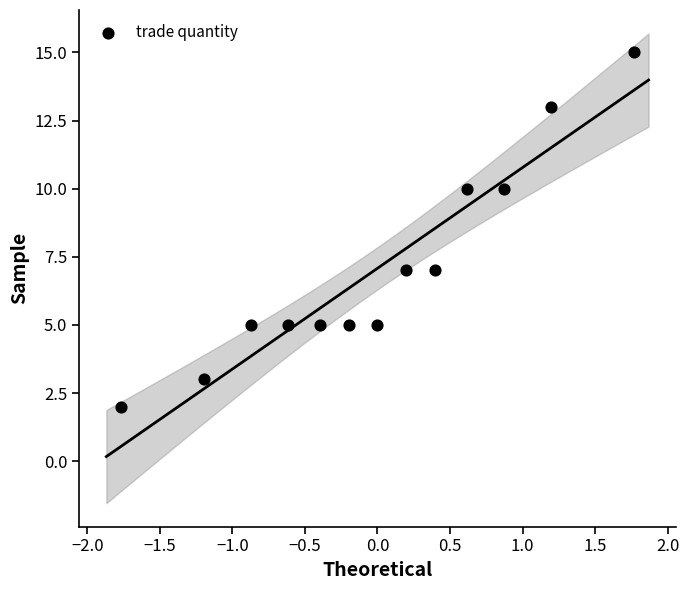

What is the range of Y values (max minus min)?

13